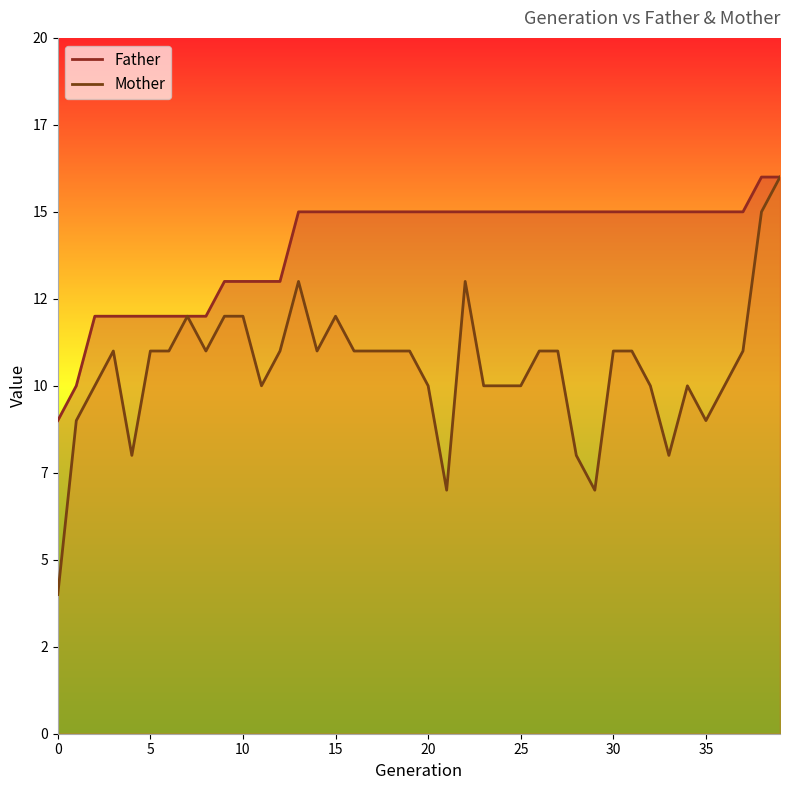

At which category is the sum across all series the highest?

39